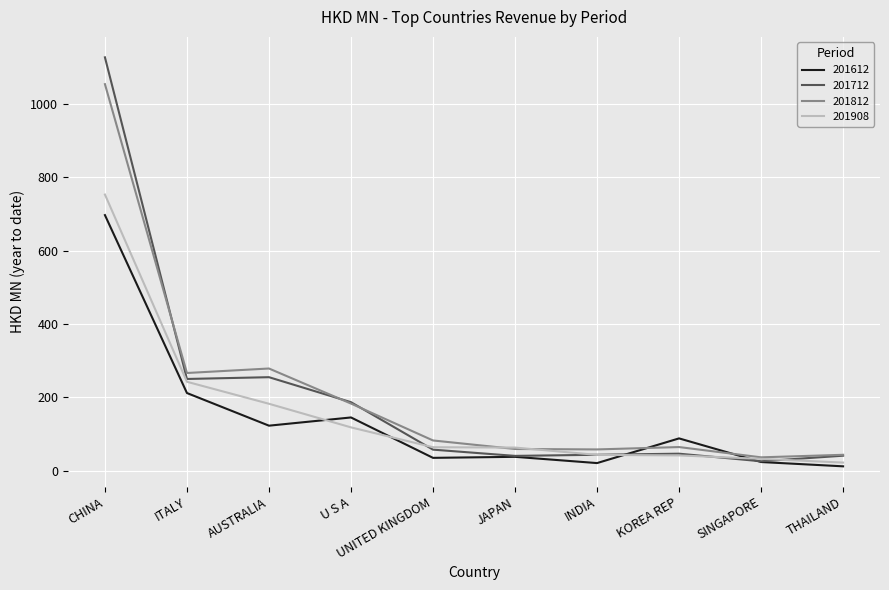

The value of 201908 at U S A is 44.4. True or false?

False